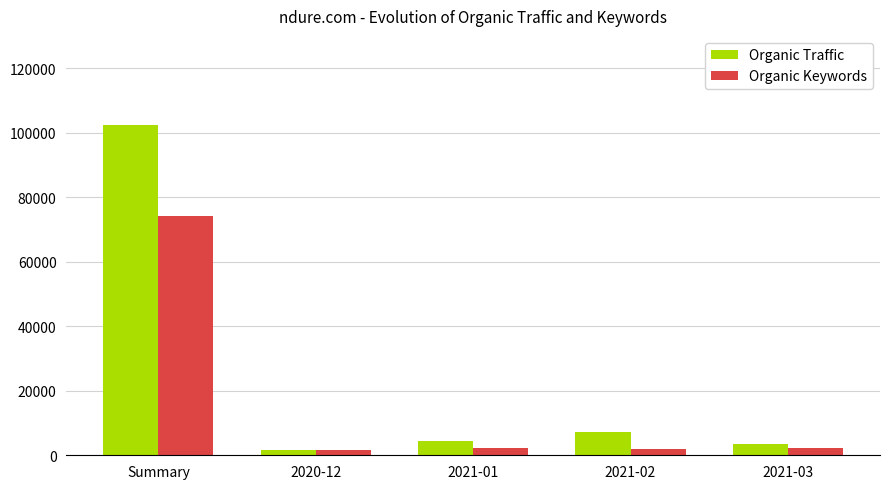

How many bars are there in total?

10